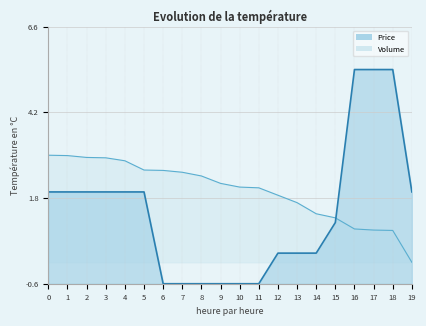

Which category has the lowest value in the Price series?

6